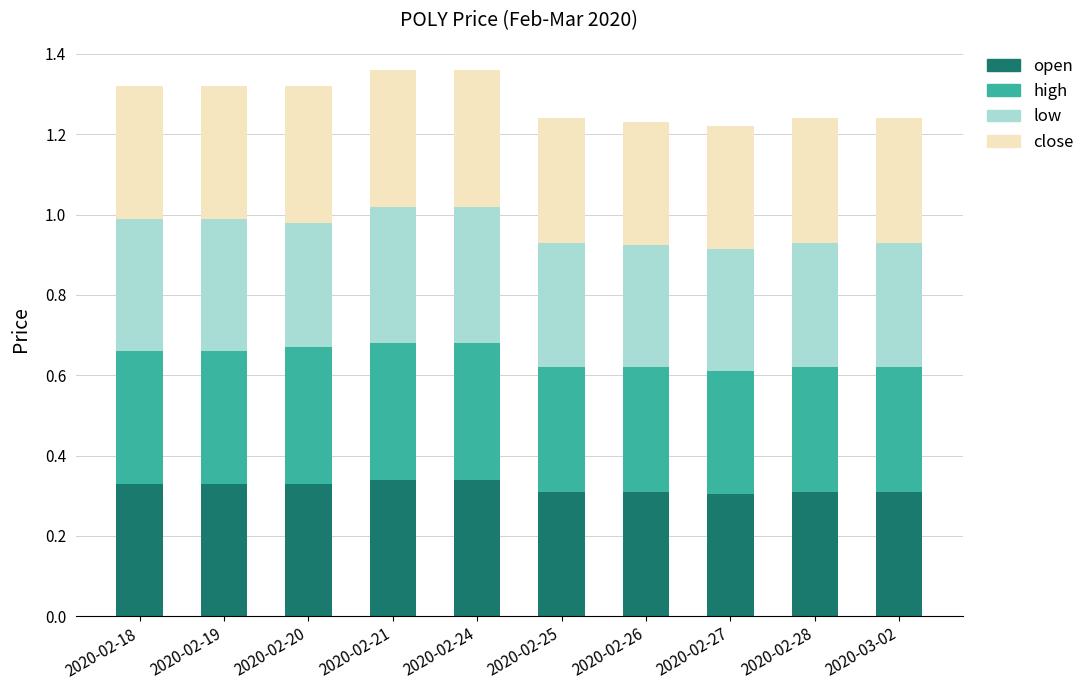

The value of open at 2020-02-25 is 0.3. True or false?

True